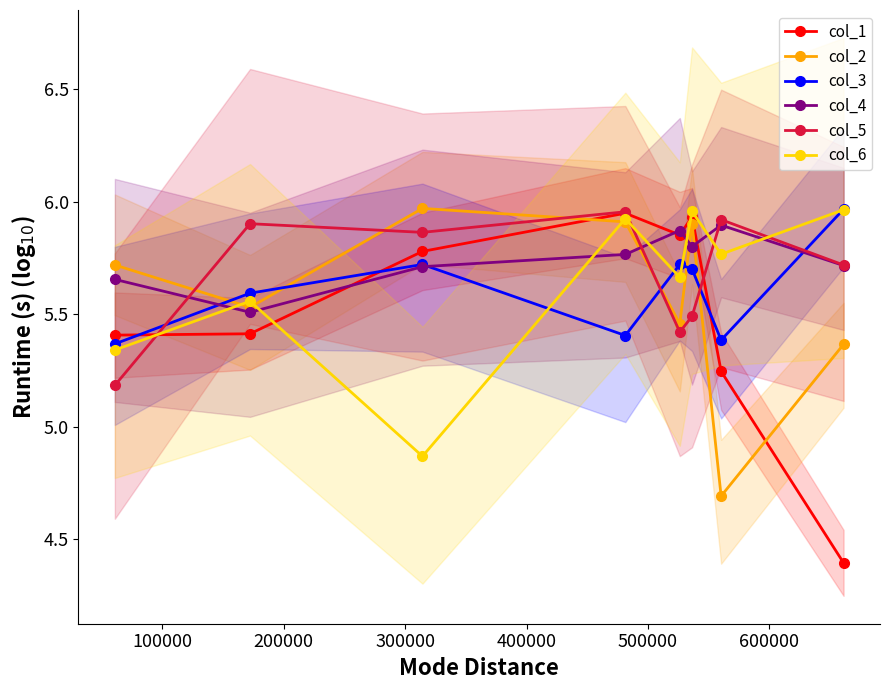

Which series has the largest range (max minus min)?

col_1